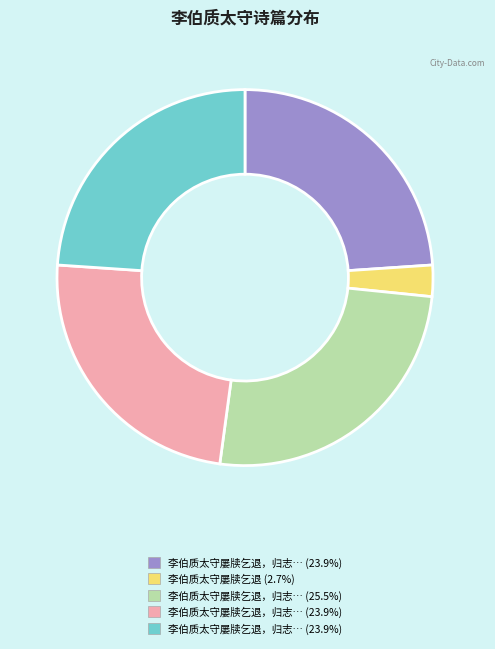

Does any single category account for the majority?

No